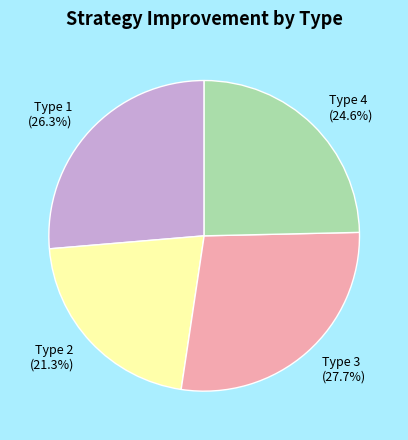

What percentage is NOT represented by Type 4?

75.4%